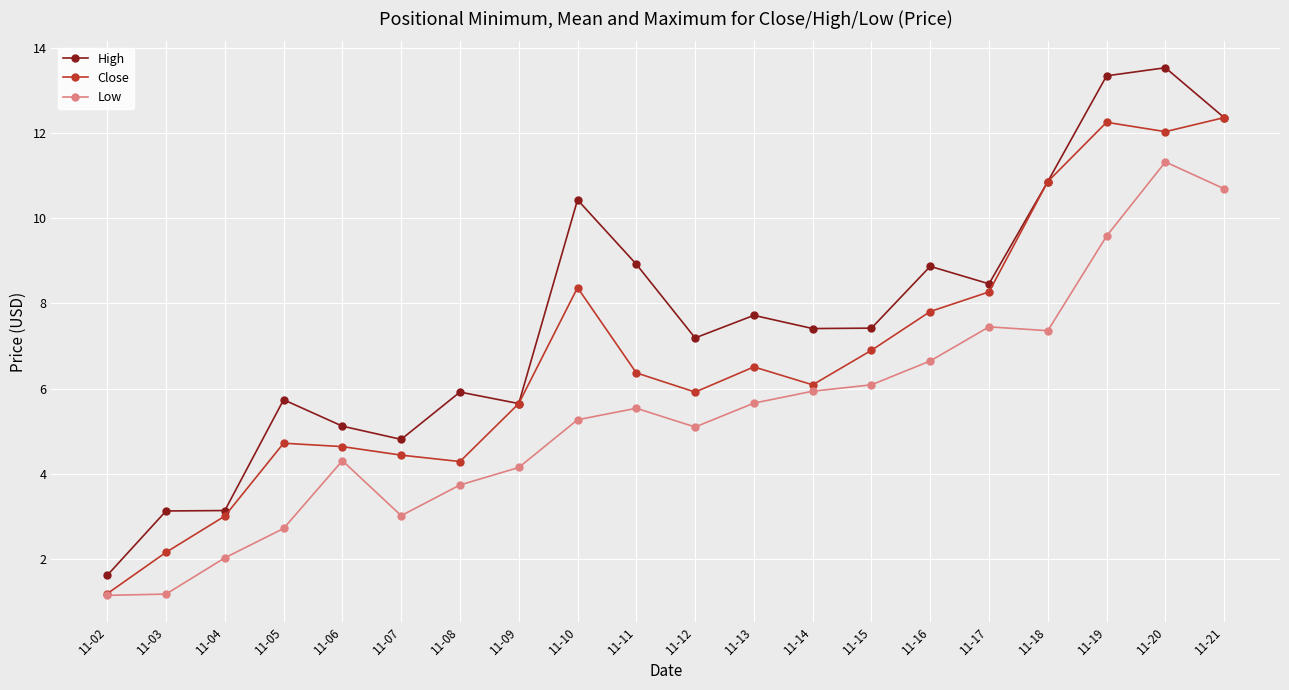

At which category is the sum across all series the highest?

11-20